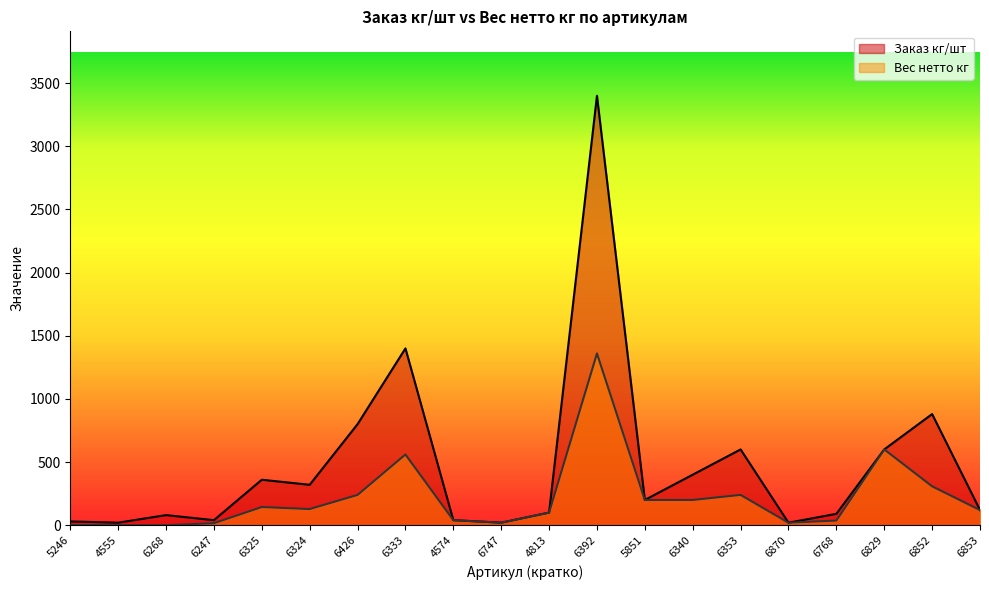

True or false: Вес нетто кг has more than 2 points higher than both neighbors.

True